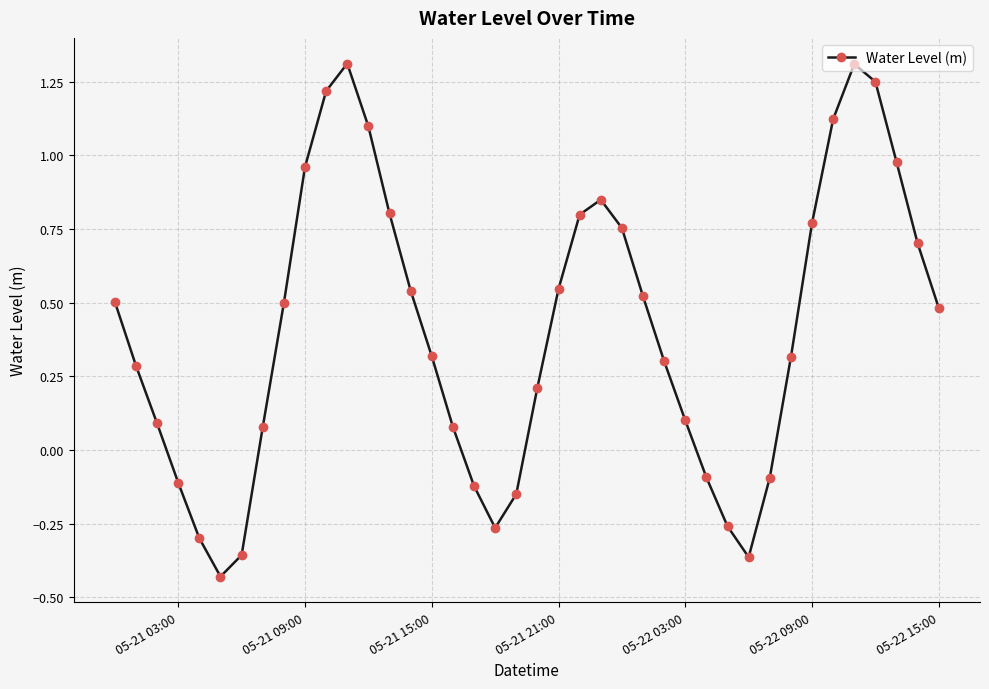

What is the greatest value displayed?

1.3